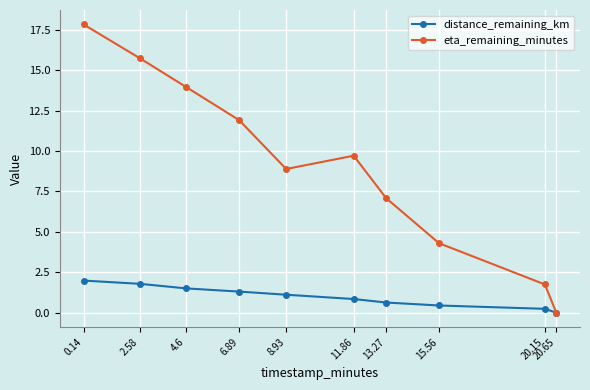

List the series in order of their overall mean, highest first.

eta_remaining_minutes, distance_remaining_km